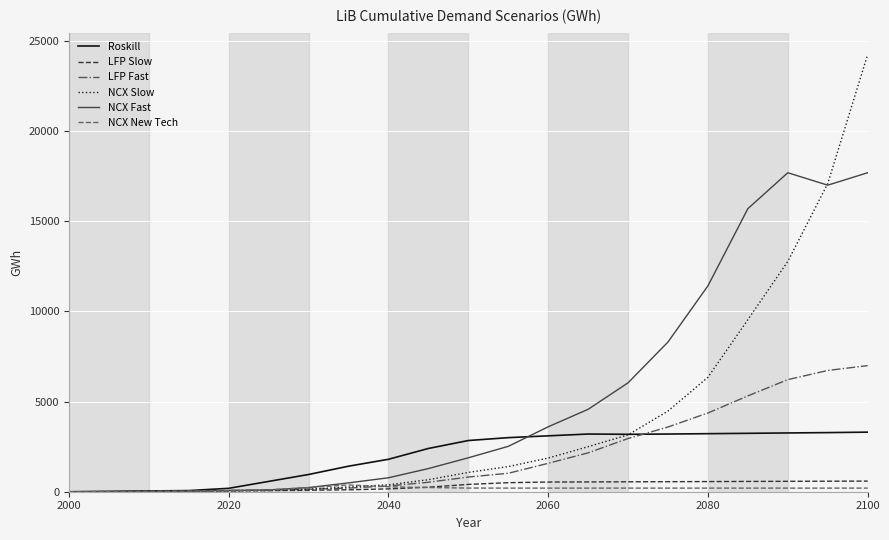

Which series has the largest range (max minus min)?

NCX Slow